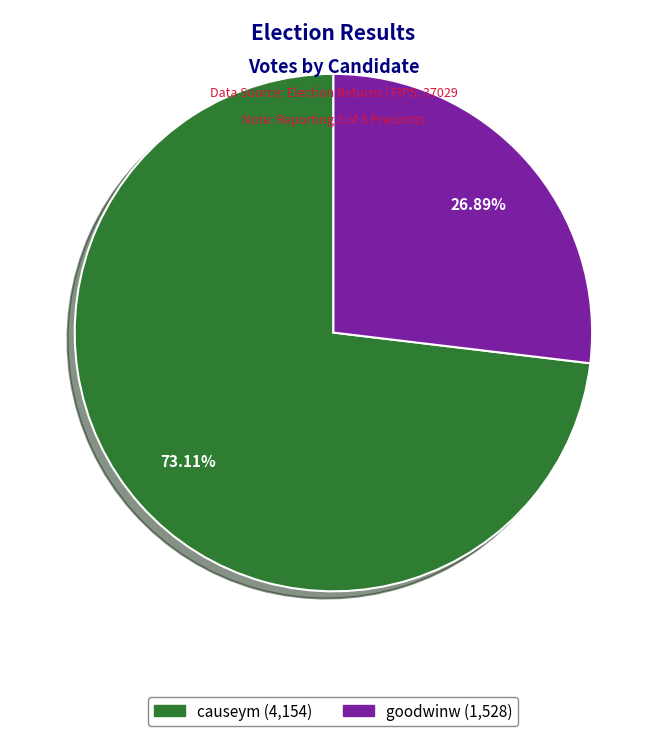

What is the smallest slice in the pie chart?

goodwinw